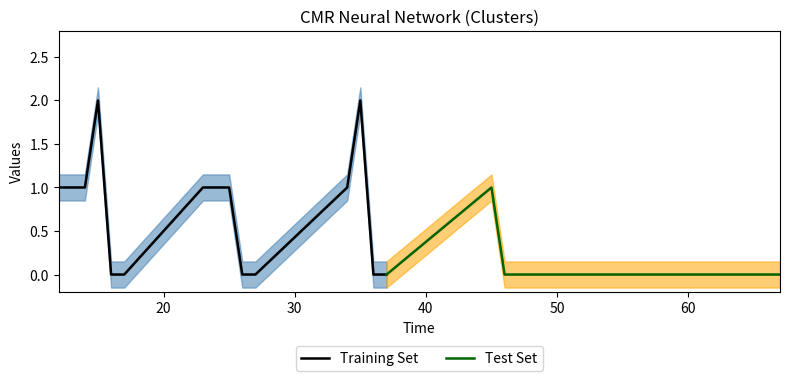

Does the chart display data point markers on the line(s)?

No